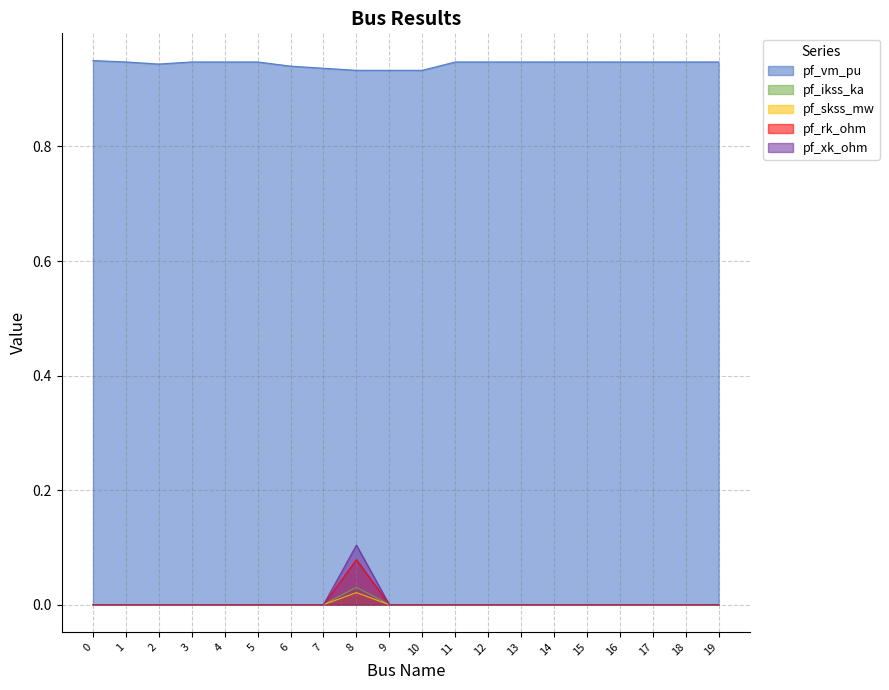

Is it true that pf_xk_ohm equals 0.0 at 2?

True